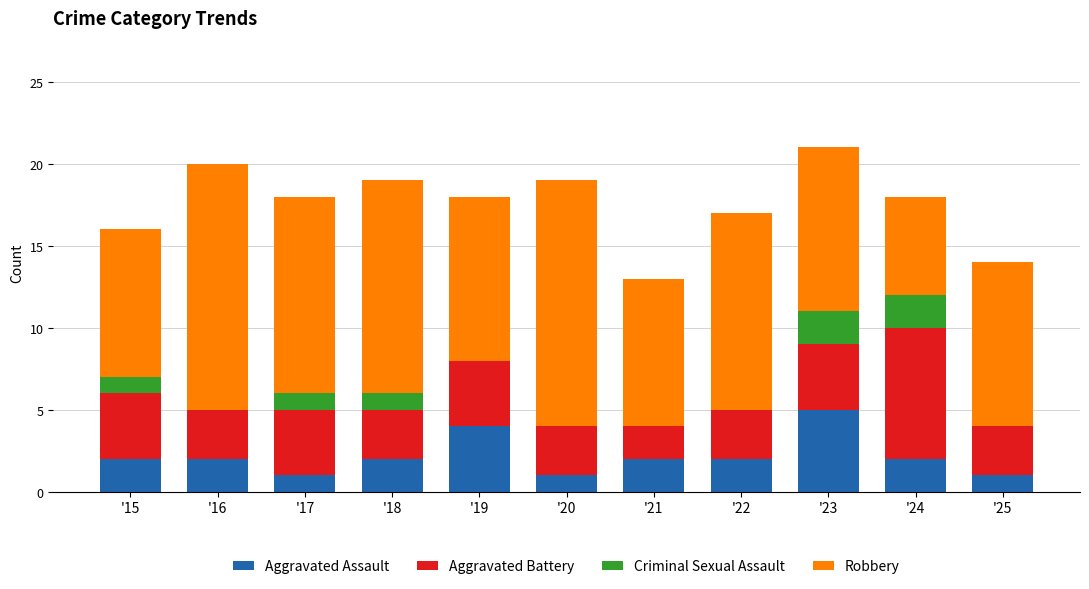

What is the sum of the Aggravated Assault values at '18 and '19?

6